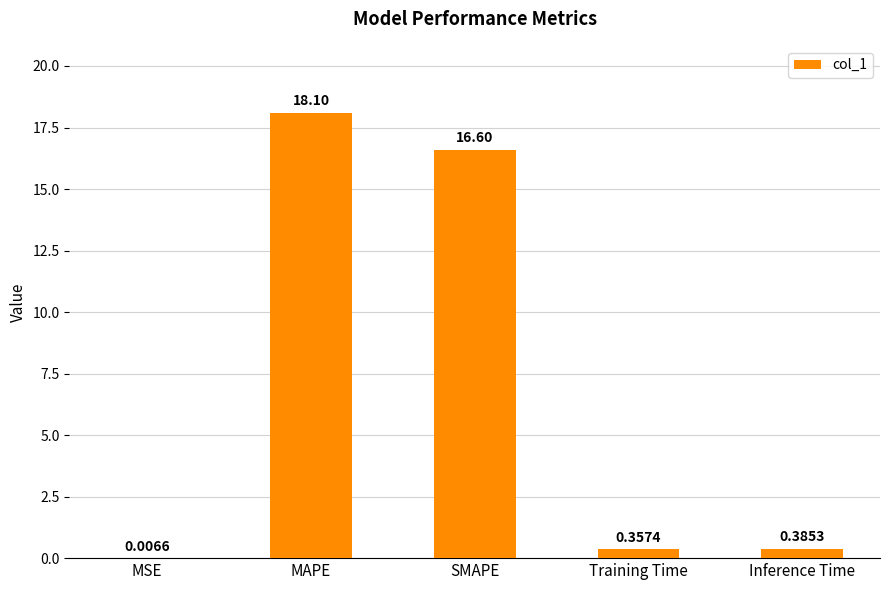

Which category has the highest value across all series?

MAPE